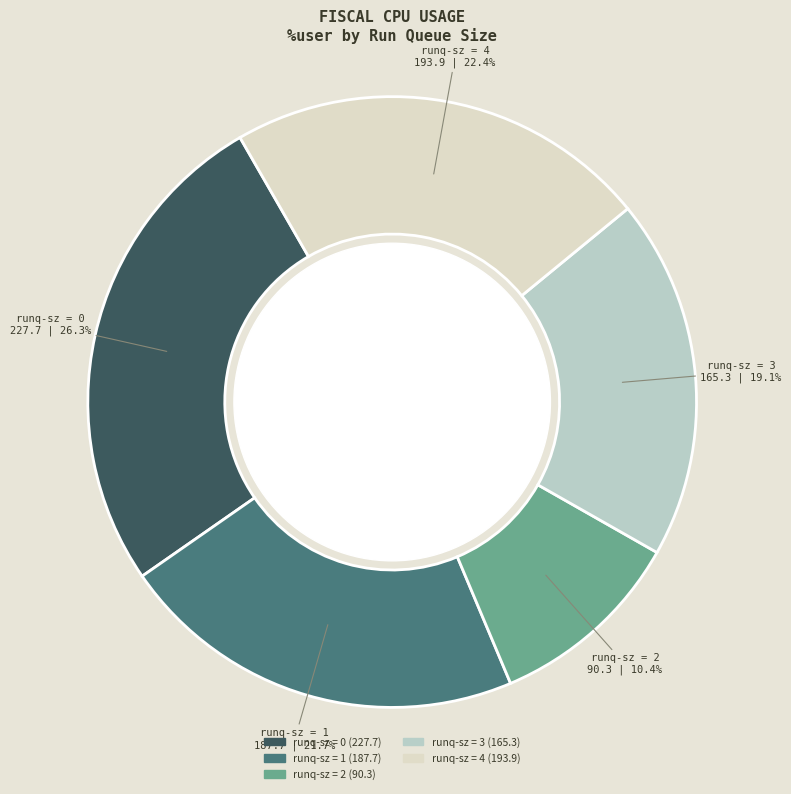

Is there any slice that represents more than half of the pie?

No